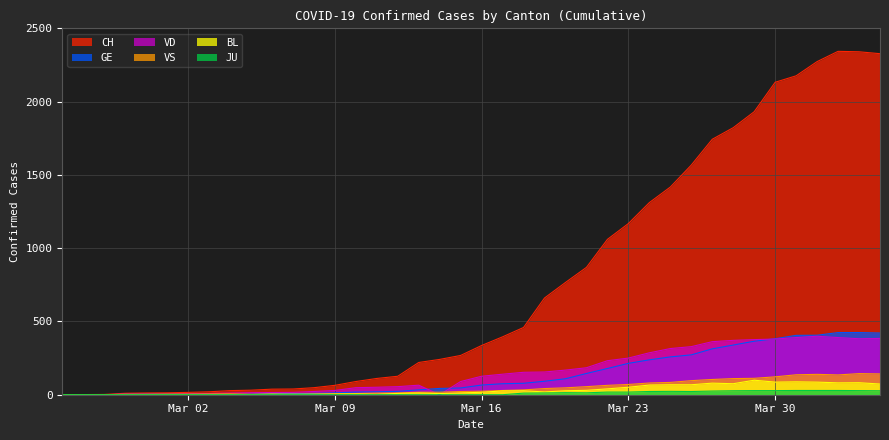

True or false: BL has a value of 5 at 2020-03-13.

False